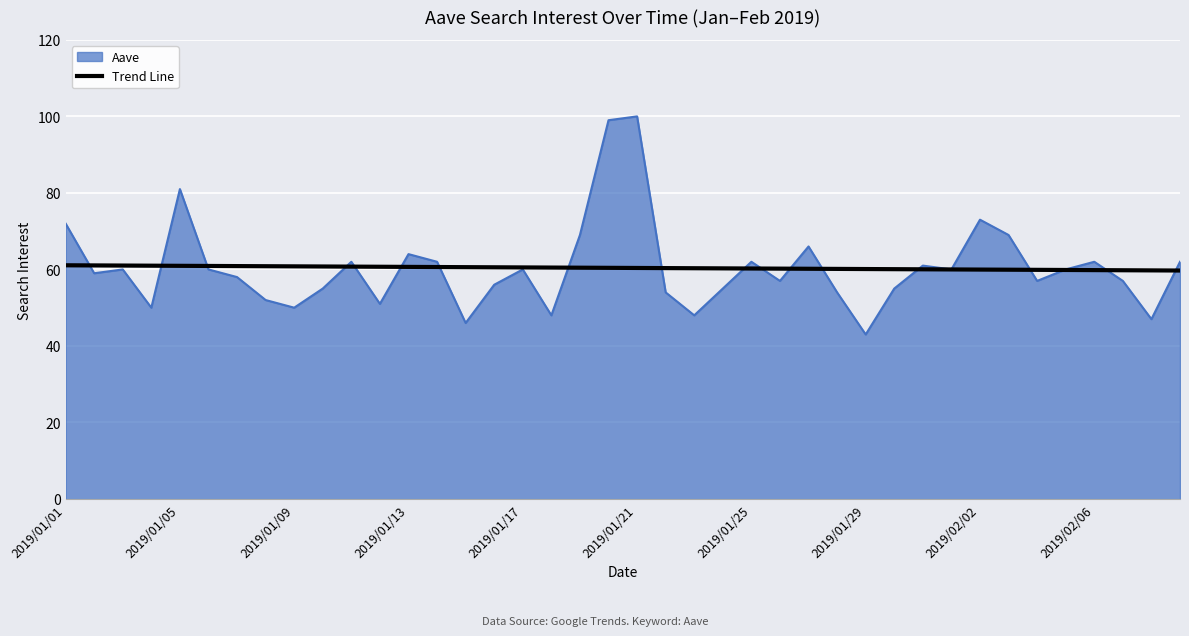

What is the highest value of the Aave series?

100.0